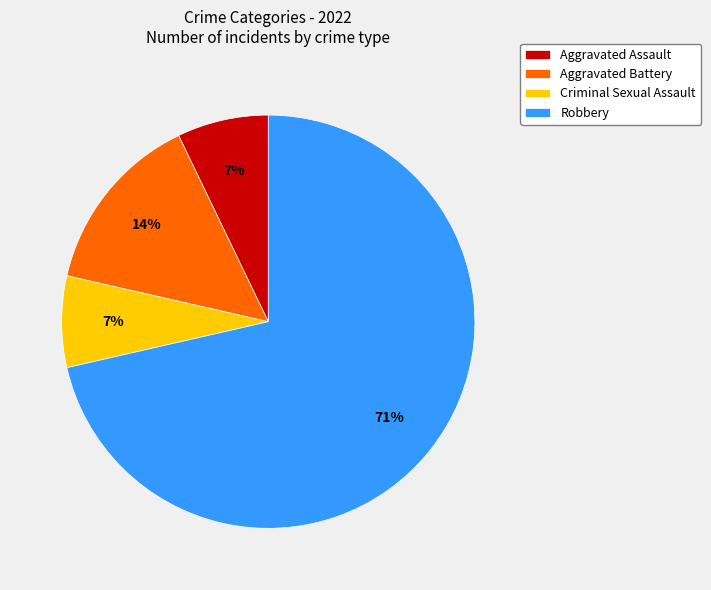

Count the number of slices in the pie.

4